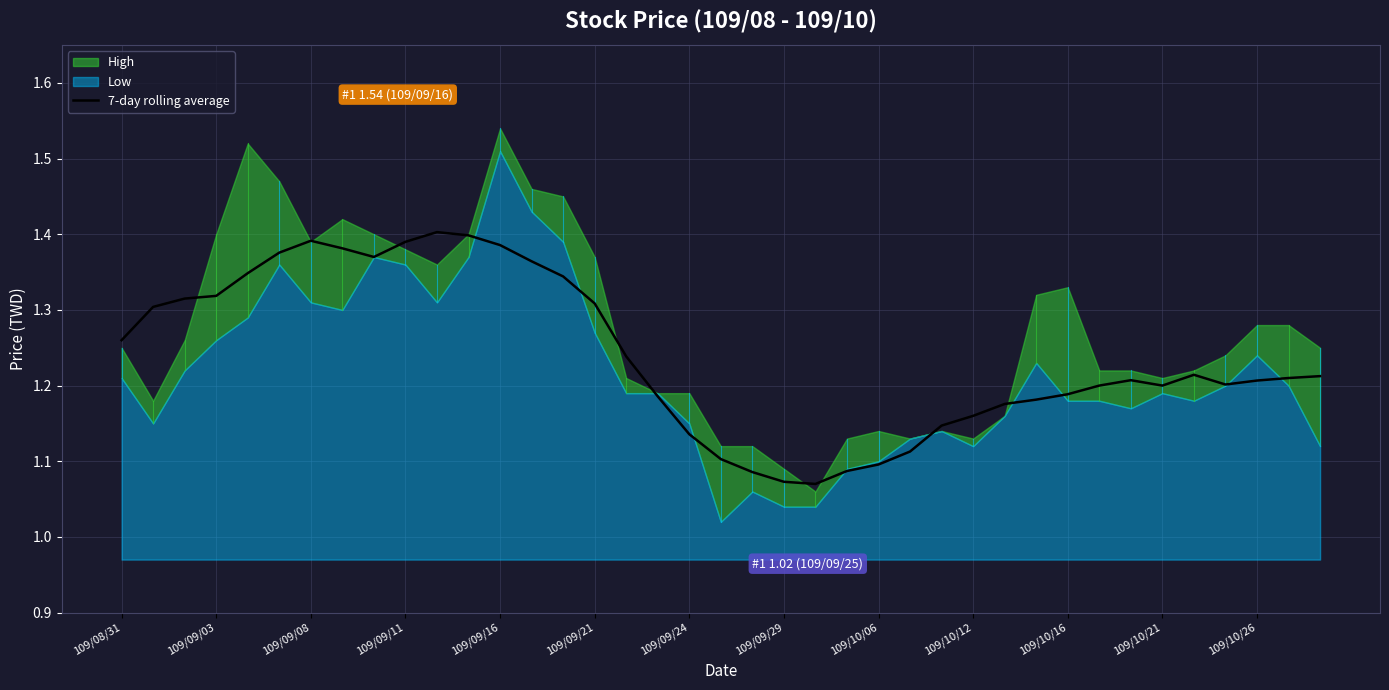

Count the values in the range 1 to 2.

39